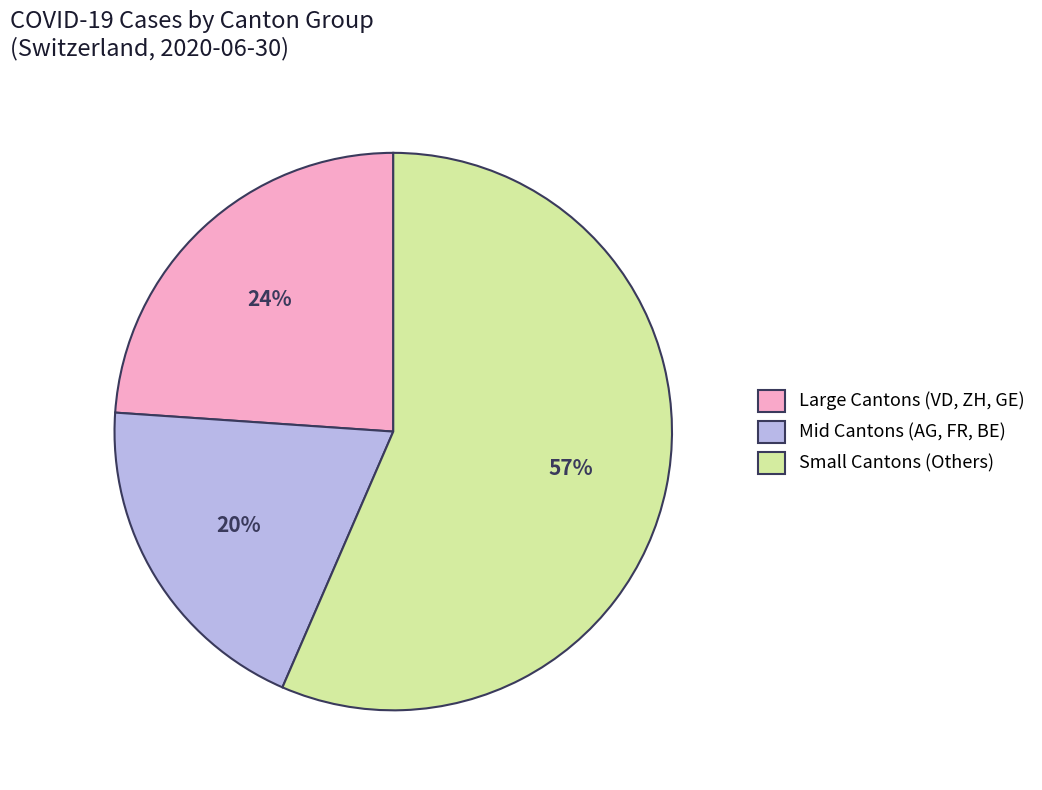

Does any single category account for the majority?

Yes